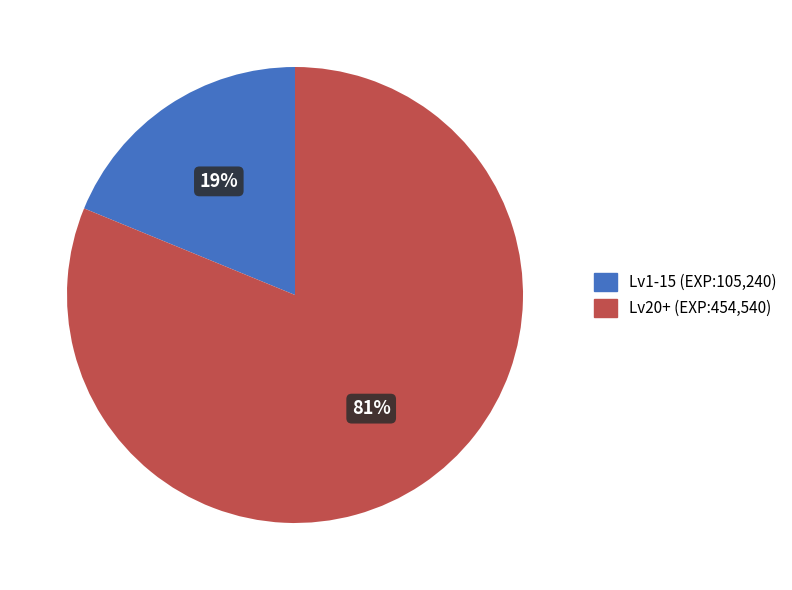

Count the number of slices in the pie.

2